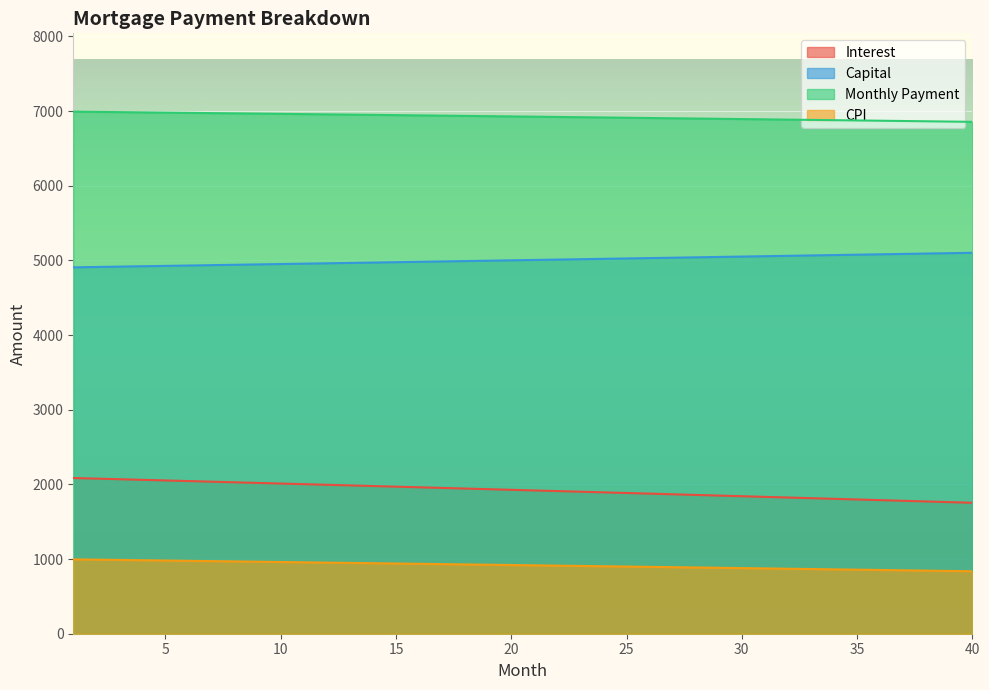

Does the chart display data point markers on the line(s)?

No